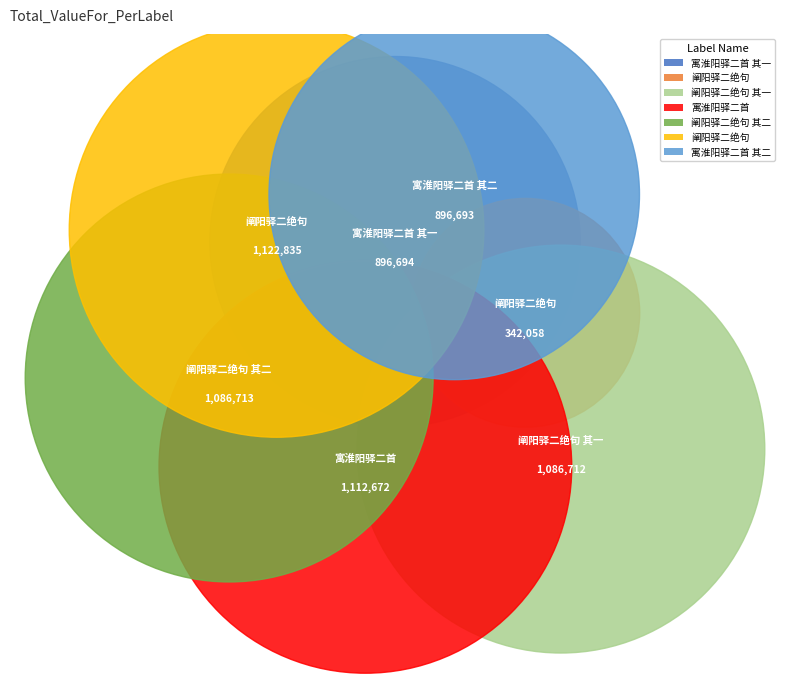

Is it true that 阐阳驿二绝句 其一 is 17% of the pie?

True